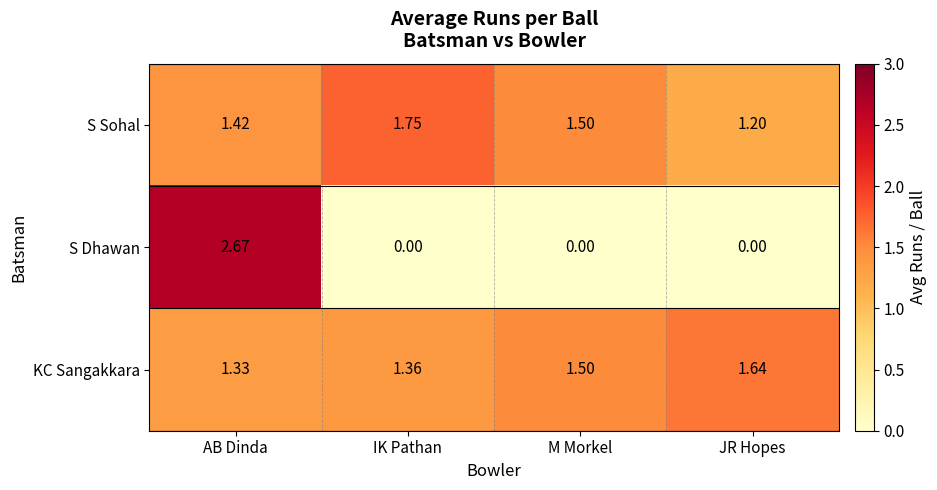

Where is KC Sangakkara nearest to the value 1?

AB Dinda